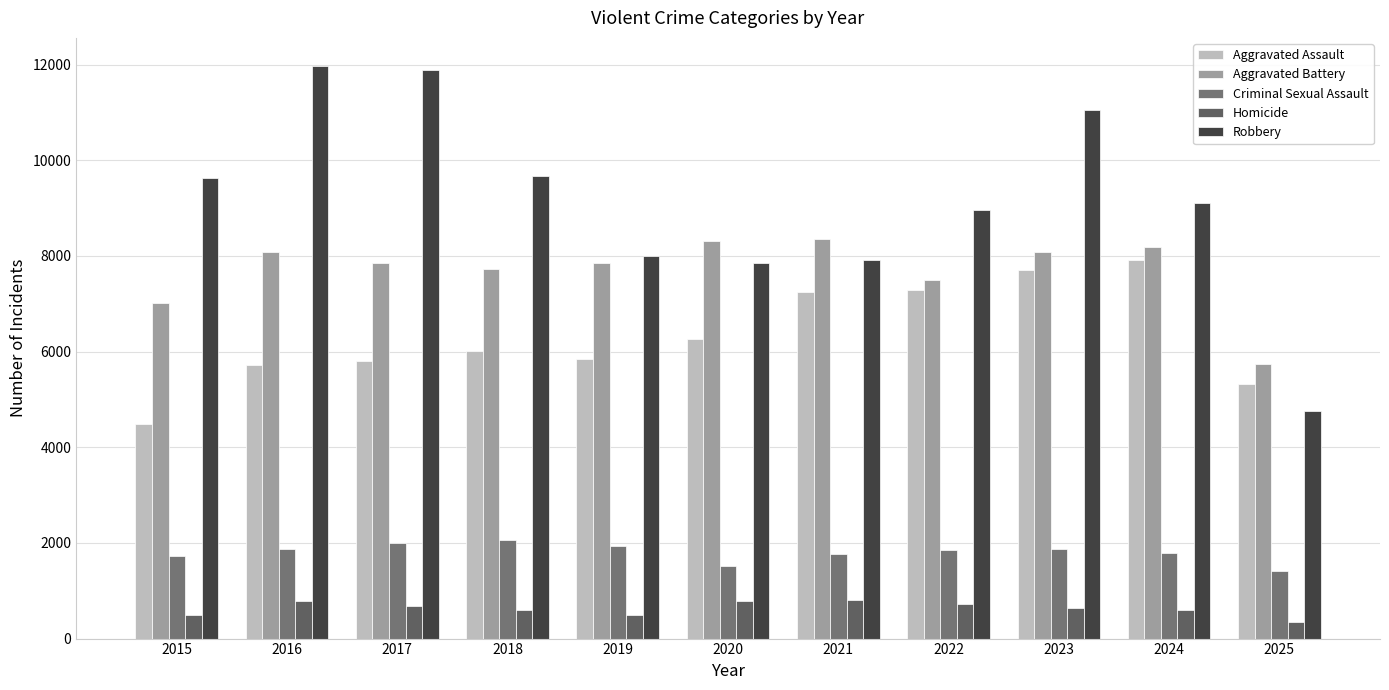

What is the difference between the maximum and second lowest values in the Aggravated Battery series?

1330